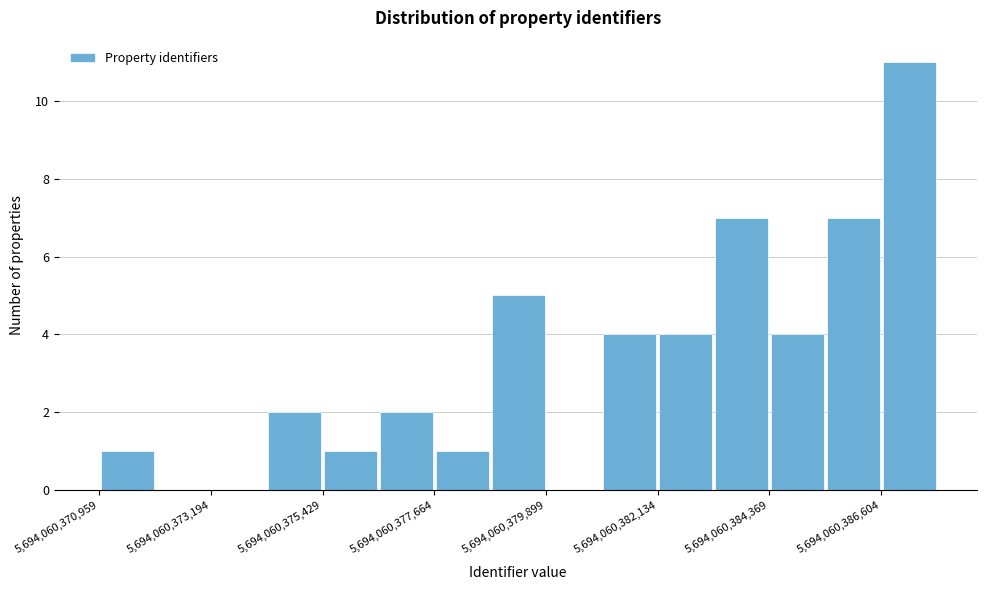

Around what value on the x-axis is the tallest bar? Give the approximate position of its centre, as read against the axis.

5694060387000